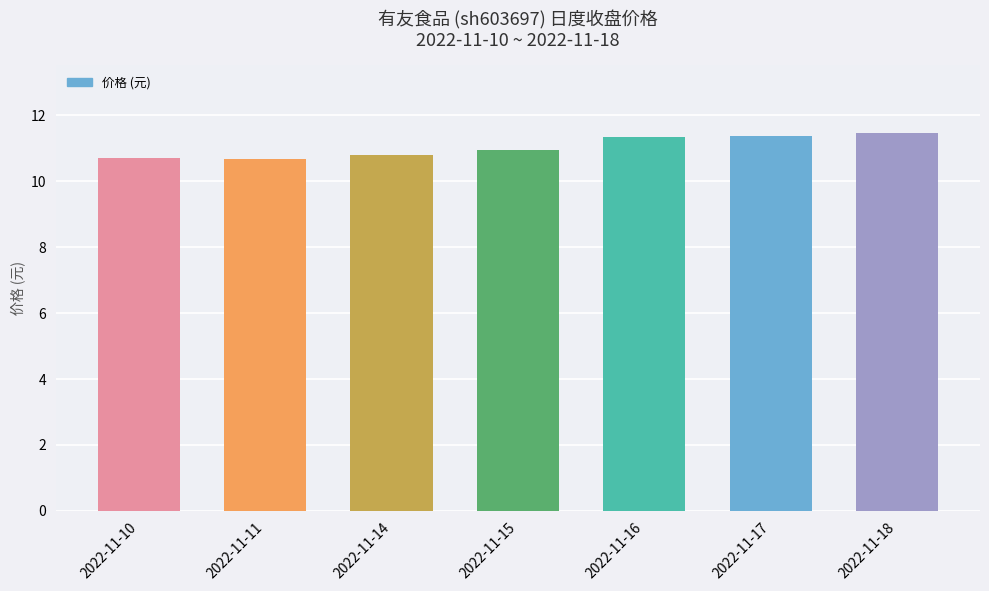

The chart shows a value of 11.4 at 2022-11-17. True or false?

True